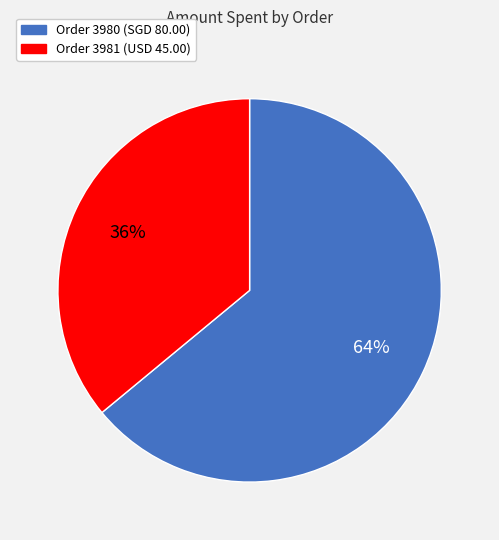

Is it true that Order 3980 is 76% of the pie?

False